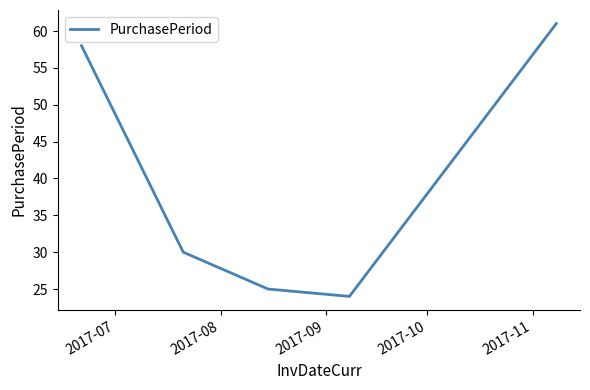

True or false: the data has more than 0 interior local peaks.

False